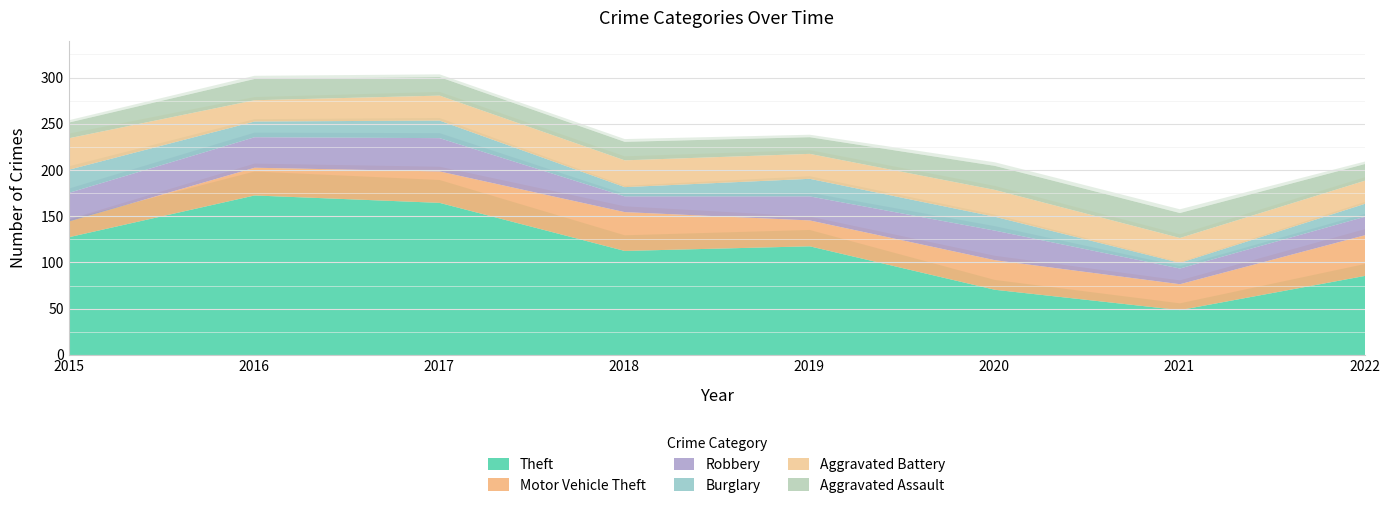

At 2016, list the series in order from smallest to largest.

Burglary, Aggravated Battery, Aggravated Assault, Motor Vehicle Theft, Robbery, Theft